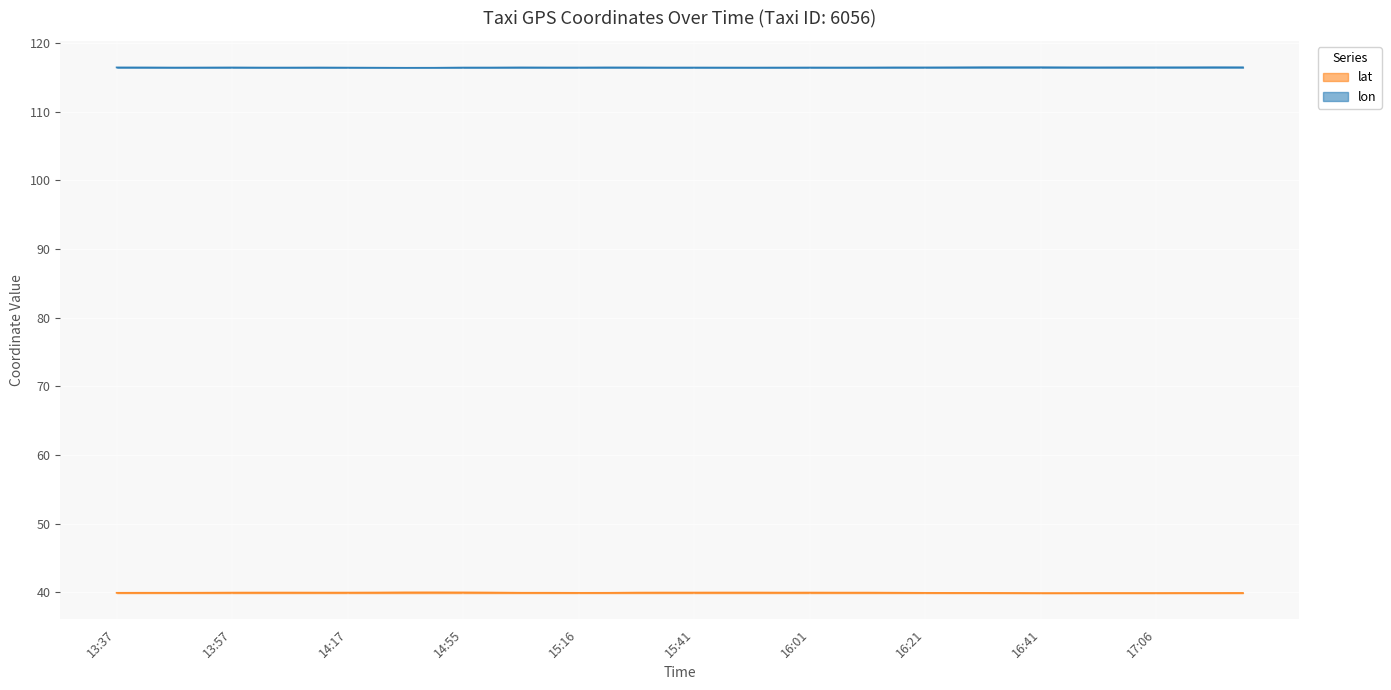

How many data points does each series have?

40